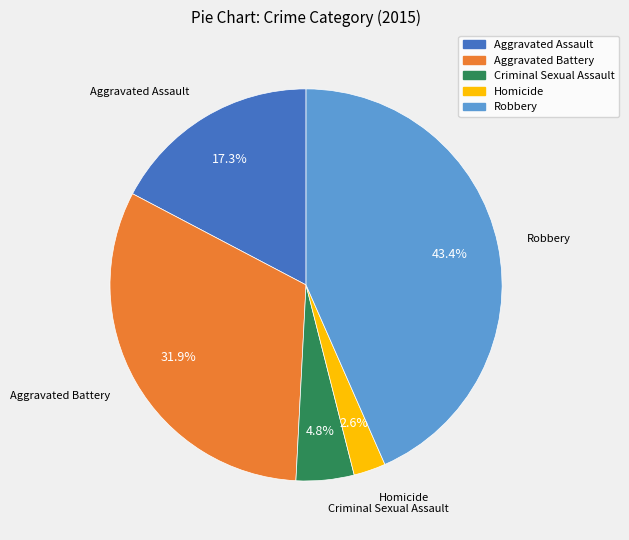

To the nearest percent, what is the difference between the Aggravated Battery and Aggravated Assault slice percentages?

15%